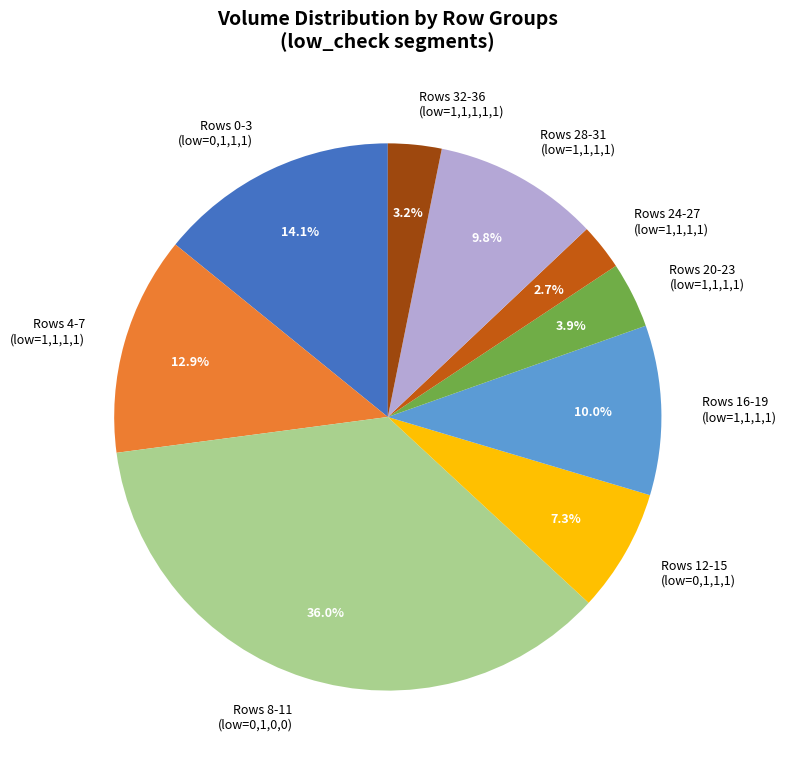

Does any single category account for the majority?

No